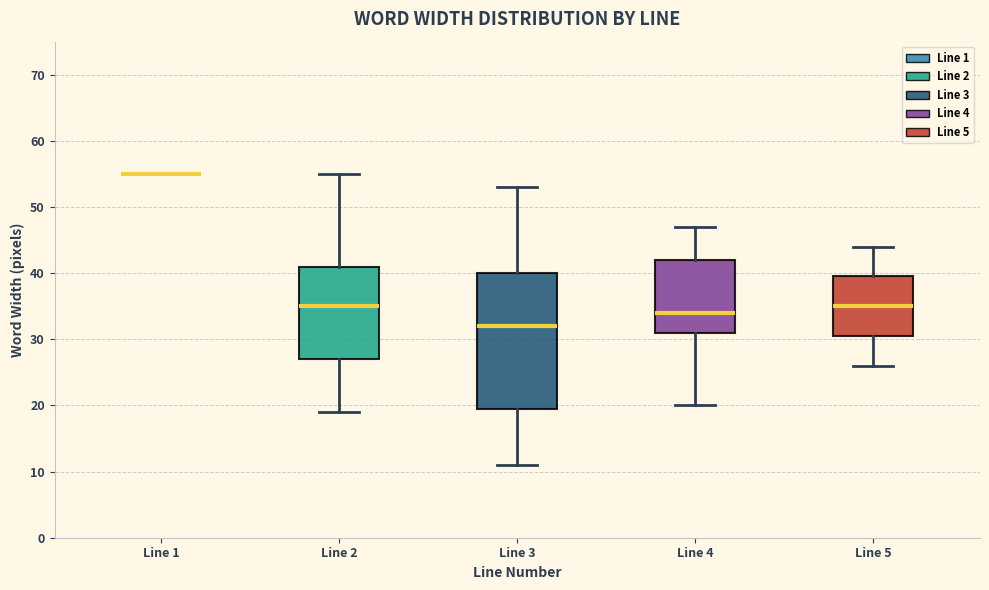

Reading left to right, transcribe this box plot: for each box, give where its median line is, the range the box spans, and where its two whiskers end, as read against the y-axis. The values are not printed on the chart, so give them approximately, as read against the axis.

Line 1: box collapsed to a line at 55, whiskers 55 to 55
Line 2: median 35, box 27 to 41, whiskers 19 to 55
Line 3: median 32, box 20 to 40, whiskers 11 to 53
Line 4: median 34, box 31 to 42, whiskers 20 to 47
Line 5: median 35, box 31 to 40, whiskers 26 to 44